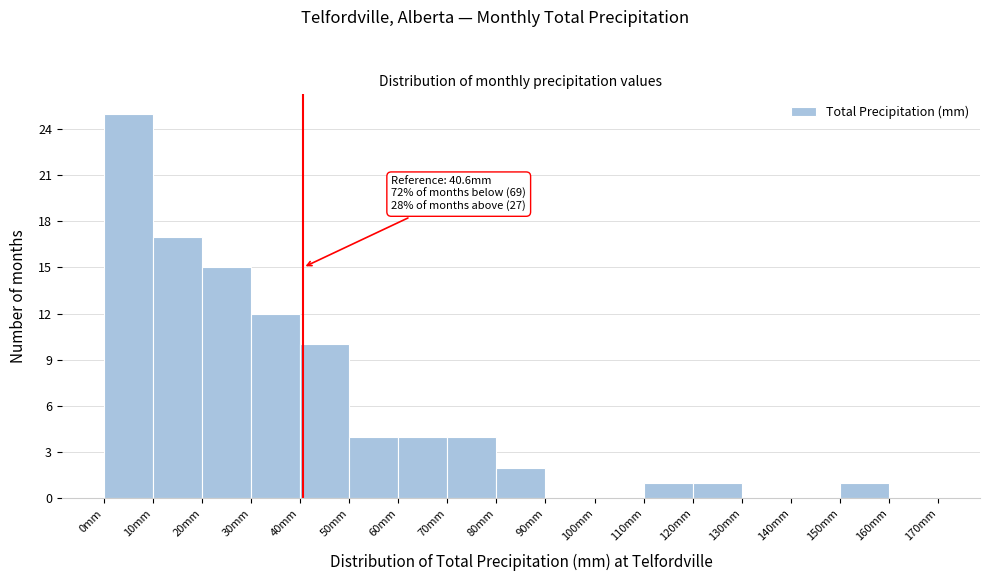

Over which range of the x-axis is the bar tallest?

0 to 10